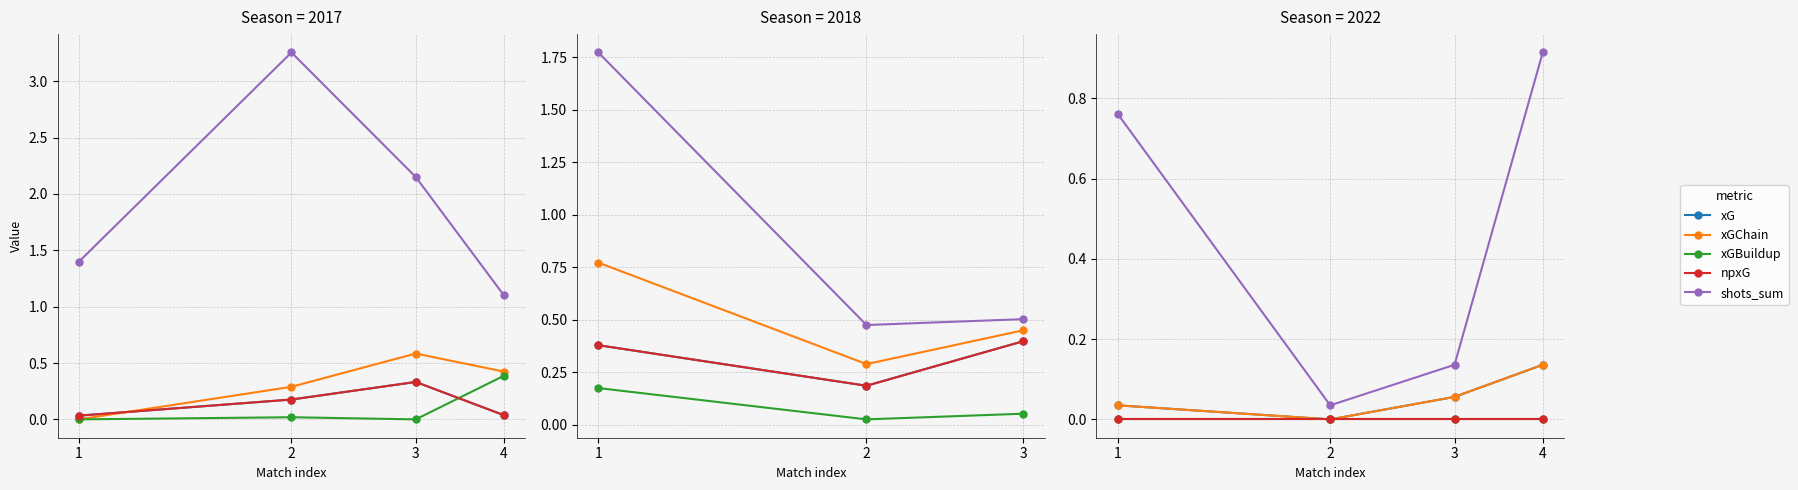

How many interior local valleys does the xG series have?

1